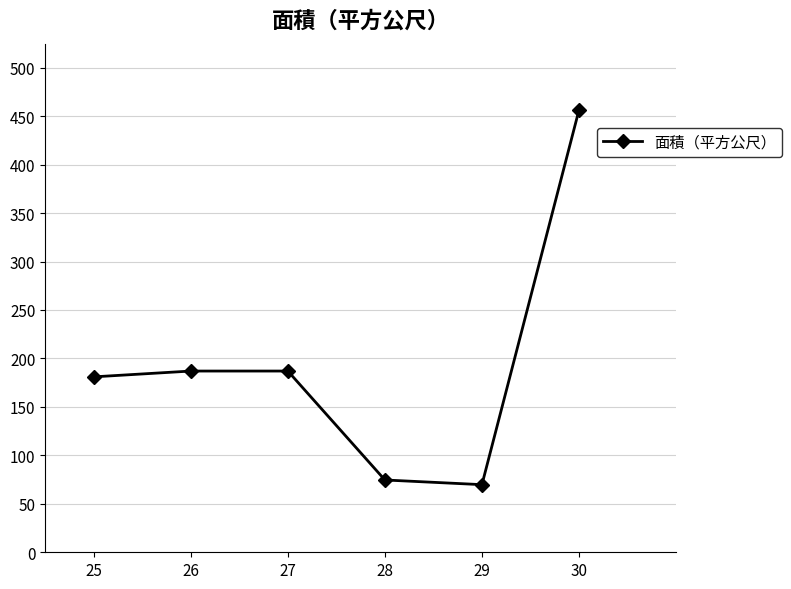

What is the greatest value displayed?

456.3